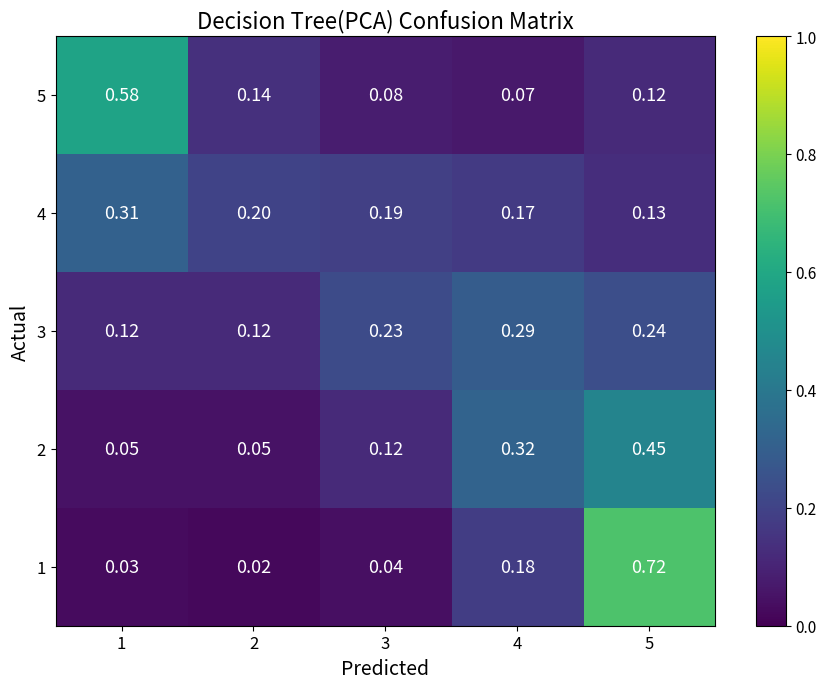

Is the value of 5 at 5 greater than the value of 2 at 4?

No